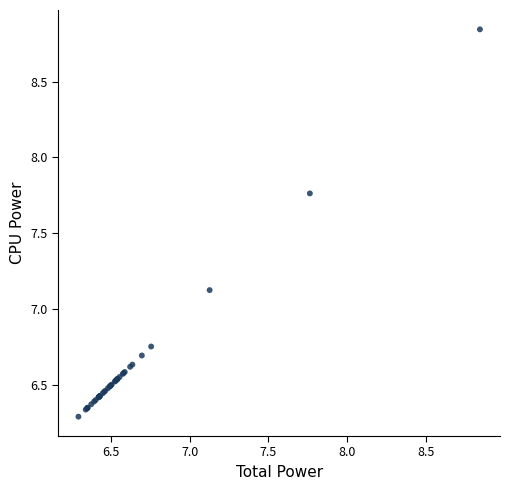

What Y value in the scatter plot is closest to 7?

7.1